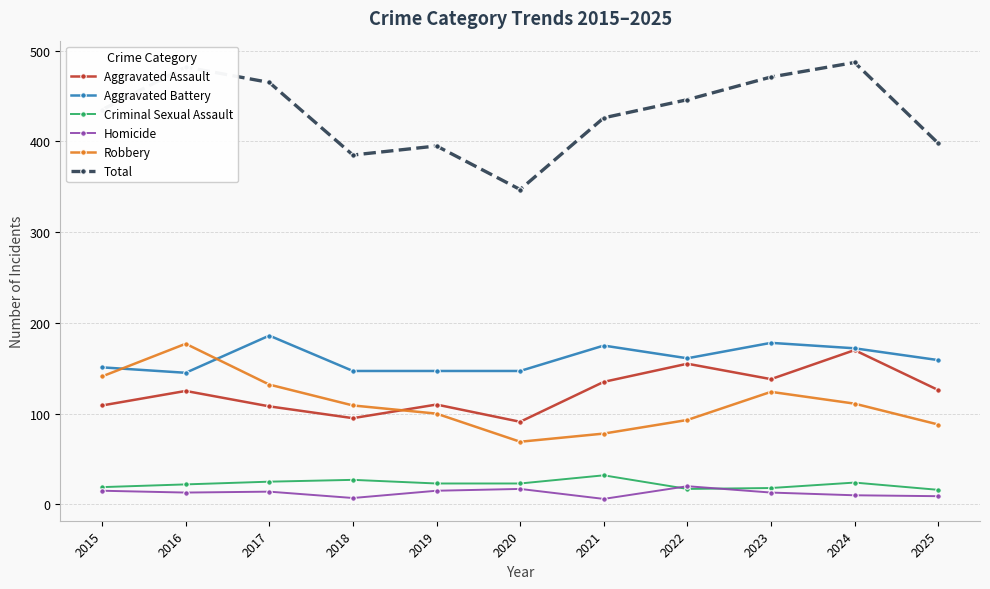

Which label corresponds to the largest value in the chart?

2024